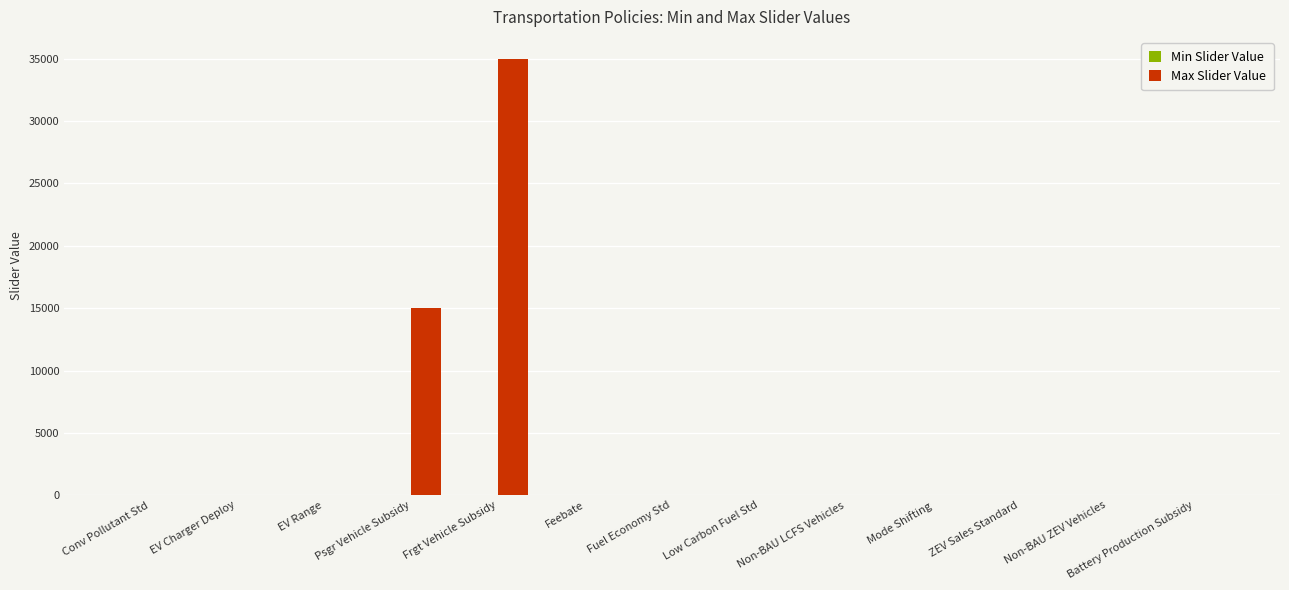

Which label corresponds to the largest value in the chart?

Frgt Vehicle Subsidy